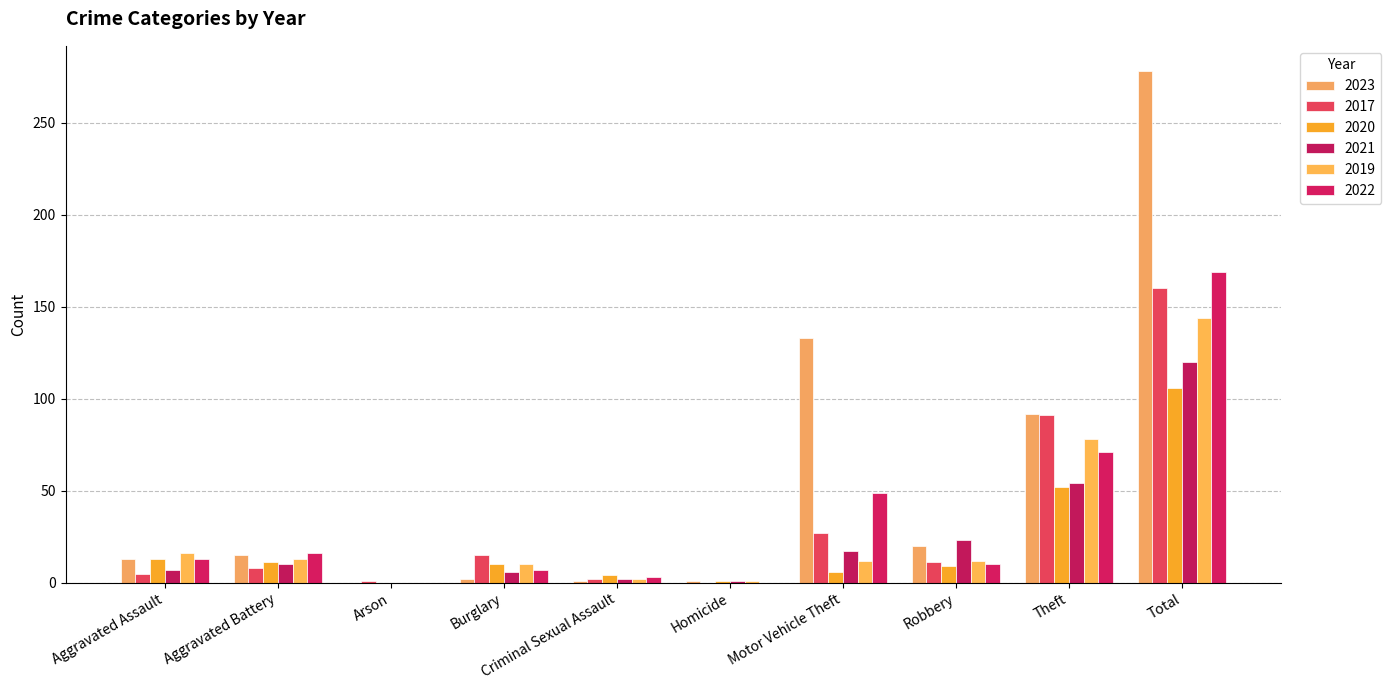

The 2022 series shows 0 at Homicide. True or false?

True